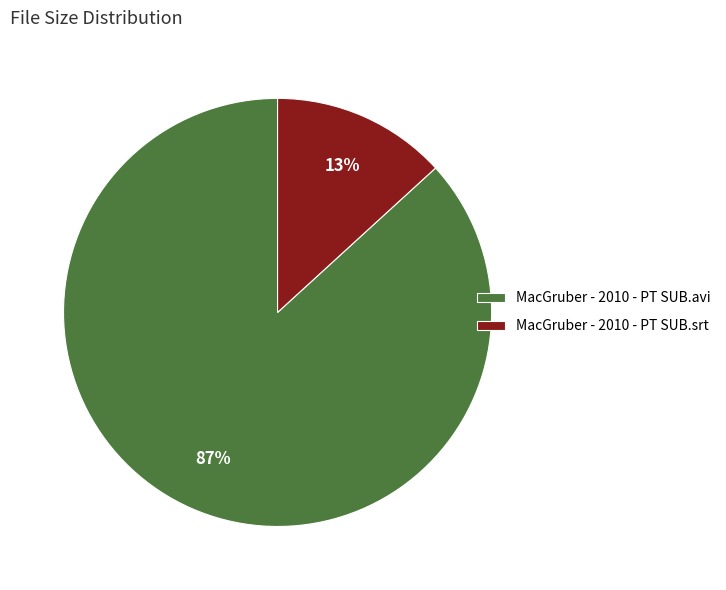

Rank the categories by value from highest to lowest.

MacGruber - 2010 - PT SUB.avi, MacGruber - 2010 - PT SUB.srt